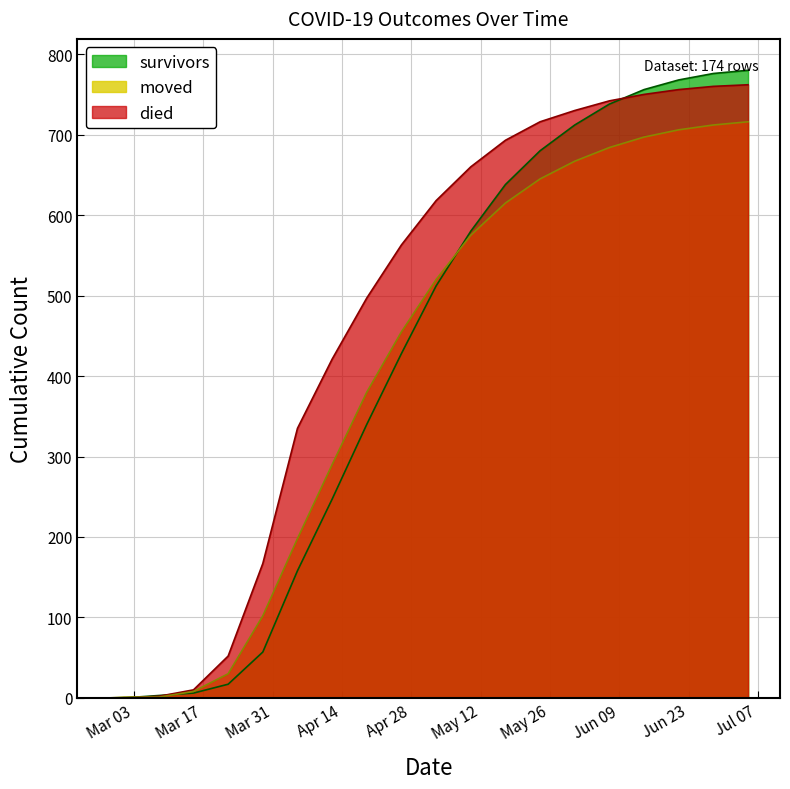

Is it true that moved equals 227 at 2020-06-14?

False